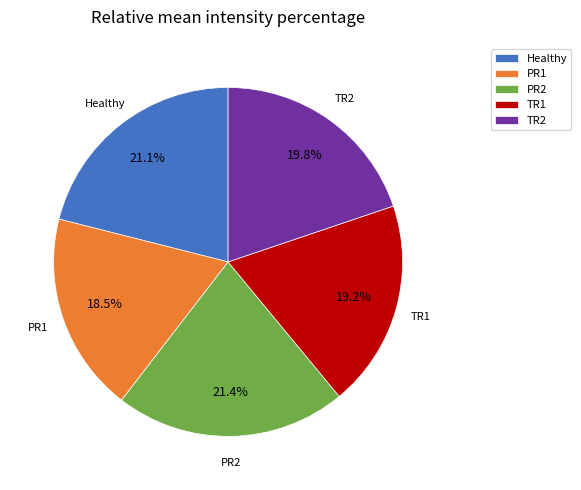

How many segments does this pie chart have?

5